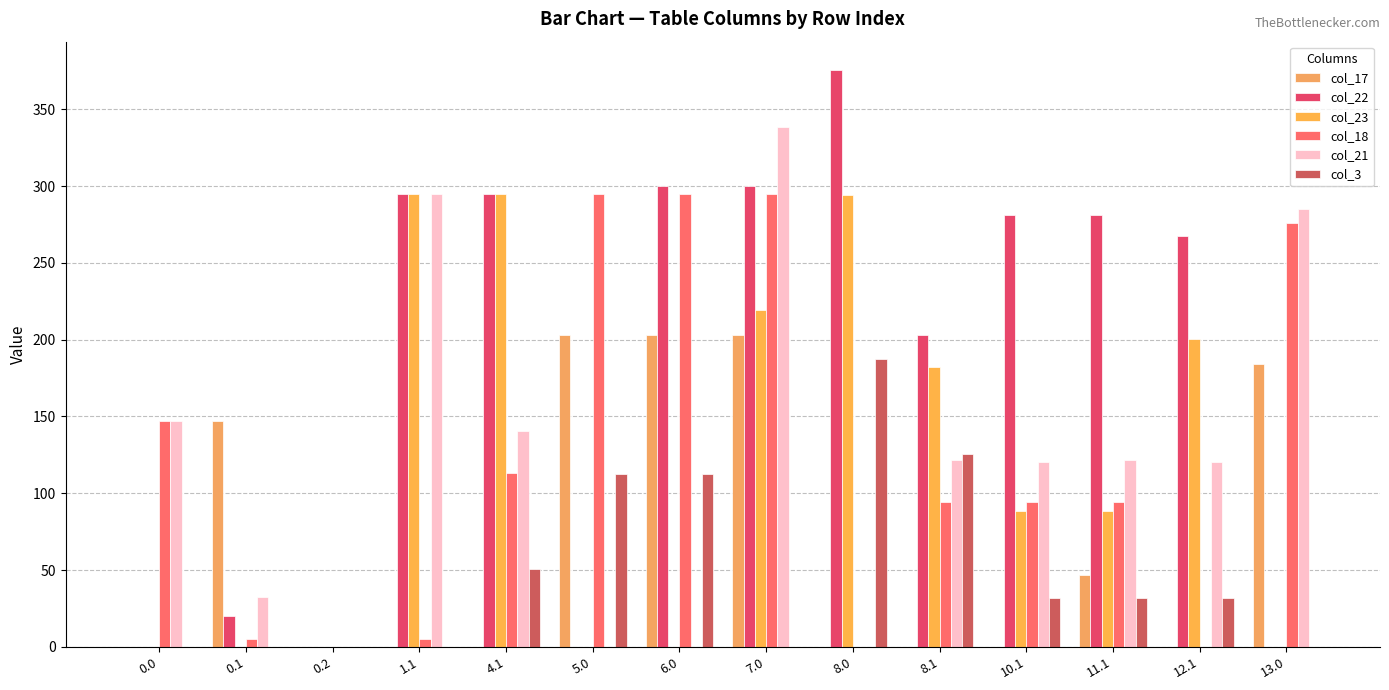

Between 6.0 and 7.0, which series saw the biggest shift?

col_21